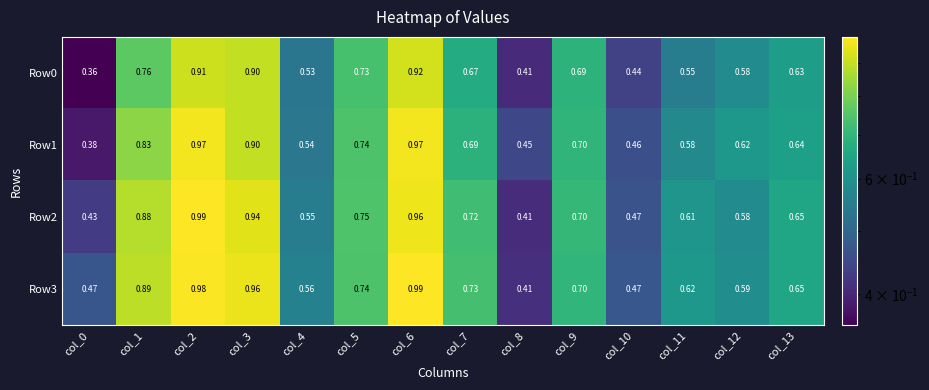

What is the total value across all series at col_0?

1.6